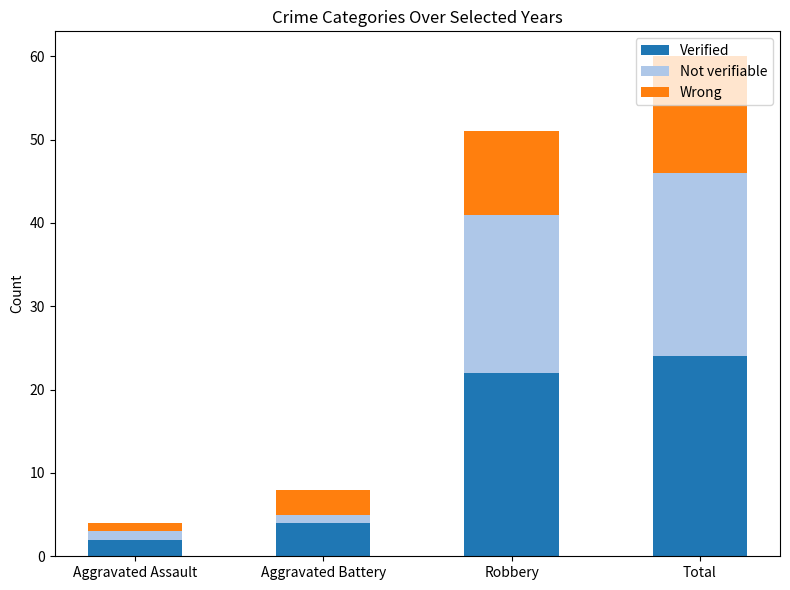

The Verified series shows 24 at Total. True or false?

True